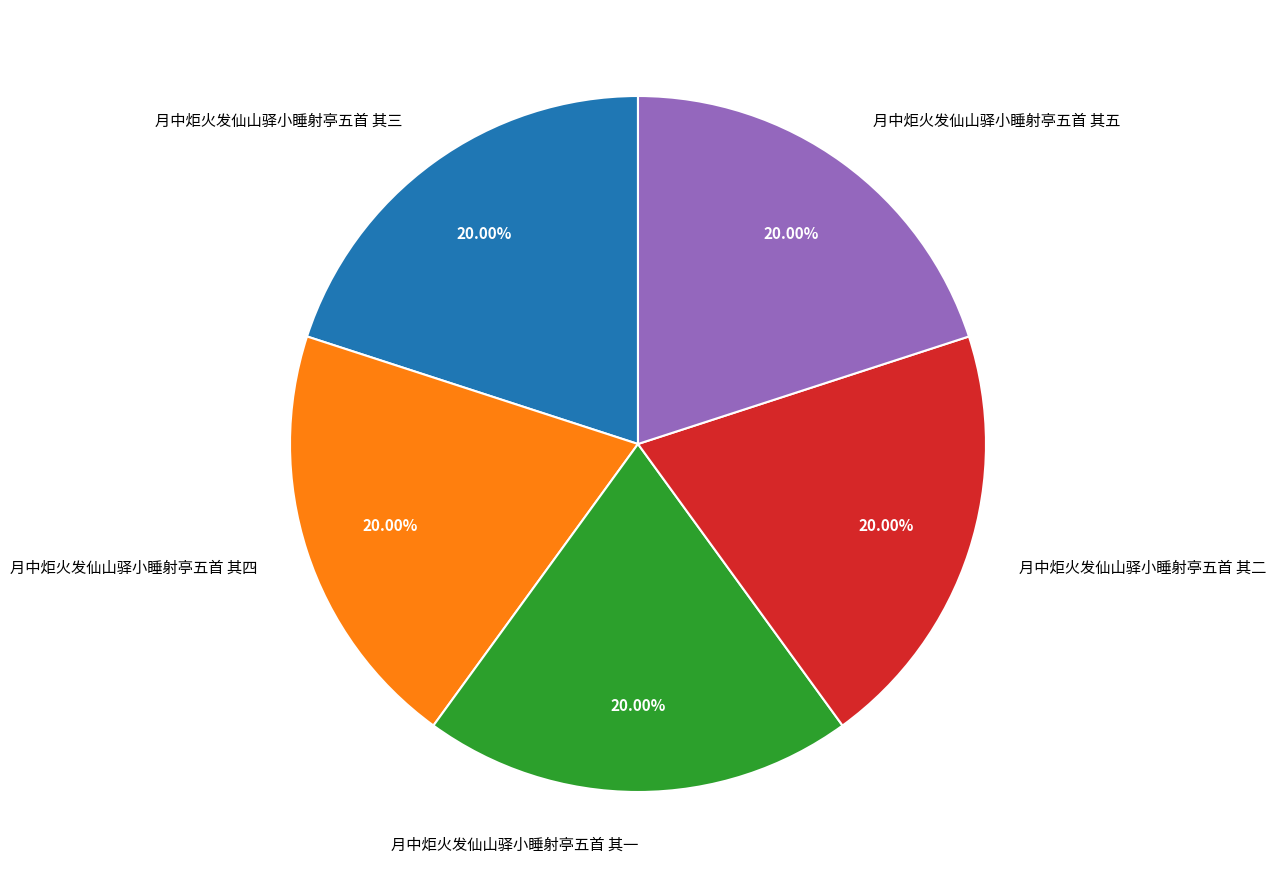

Does any single category account for the majority?

No